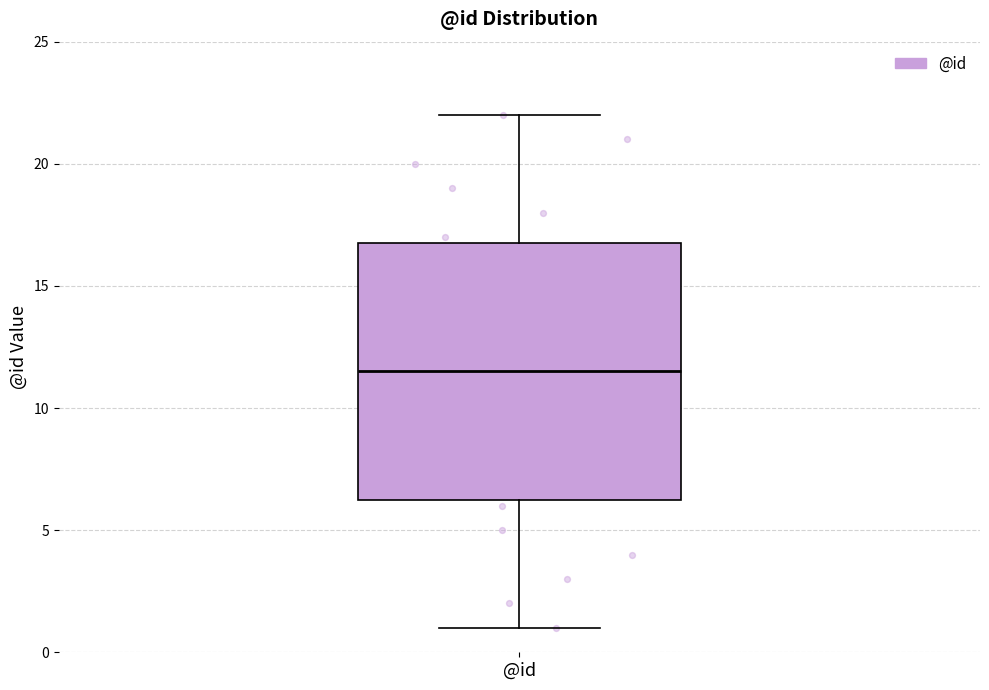

Transcribe this box plot: give where the median line is, the range the box spans, and where the two whiskers end, as read against the y-axis. The values are not printed on the chart, so give them approximately, as read against the axis.

median 11.5, box 6.5 to 17.0, whiskers 1.0 to 22.0